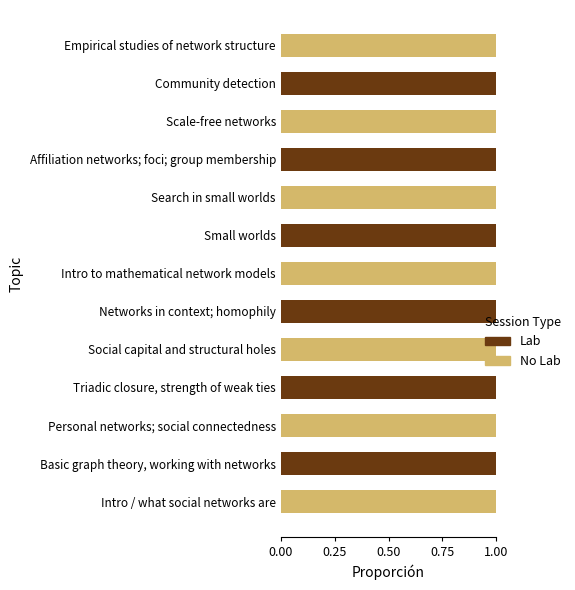

What is the value of the Lab bar at the 10th from the left?

1